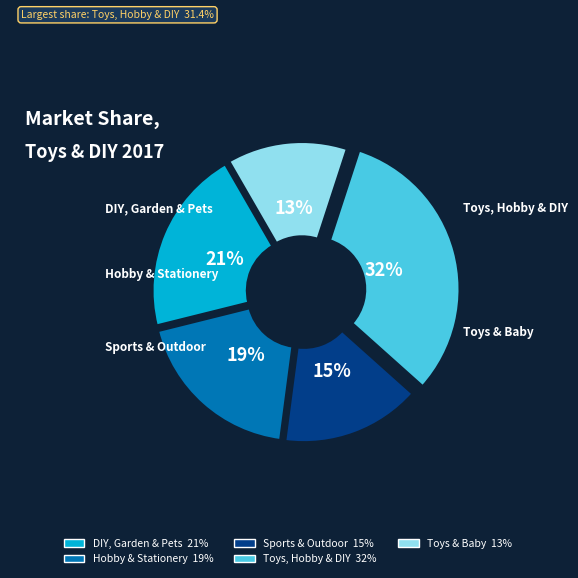

How many slices are in this pie chart?

5